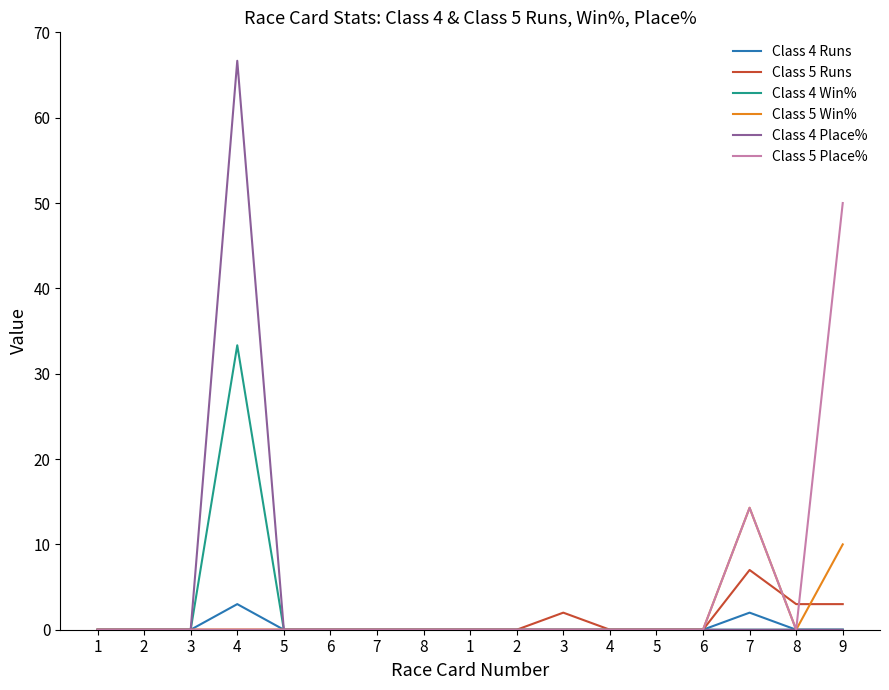

Reading left to right, what are all the values shown in this chart?

Class 4 Runs: 1=0.0	2=0.0	3=0.0	4=3.0	5=0.0	6=0.0	7=0.0	8=0.0	1=0.0	2=0.0	3=0.0	4=0.0	5=0.0	6=0.0	7=2.0	8=0.0	9=0.0
Class 5 Runs: 1=0.0	2=0.0	3=0.0	4=0.0	5=0.0	6=0.0	7=0.0	8=0.0	1=0.0	2=0.0	3=2.0	4=0.0	5=0.0	6=0.0	7=7.0	8=3.0	9=3.0
Class 4 Win%: 1=0.0	2=0.0	3=0.0	4=33.3	5=0.0	6=0.0	7=0.0	8=0.0	1=0.0	2=0.0	3=0.0	4=0.0	5=0.0	6=0.0	7=0.0	8=0.0	9=0.0
Class 5 Win%: 1=0.0	2=0.0	3=0.0	4=0.0	5=0.0	6=0.0	7=0.0	8=0.0	1=0.0	2=0.0	3=0.0	4=0.0	5=0.0	6=0.0	7=14.3	8=0.0	9=10.0
Class 4 Place%: 1=0.0	2=0.0	3=0.0	4=66.7	5=0.0	6=0.0	7=0.0	8=0.0	1=0.0	2=0.0	3=0.0	4=0.0	5=0.0	6=0.0	7=0.0	8=0.0	9=0.0
Class 5 Place%: 1=0.0	2=0.0	3=0.0	4=0.0	5=0.0	6=0.0	7=0.0	8=0.0	1=0.0	2=0.0	3=0.0	4=0.0	5=0.0	6=0.0	7=14.3	8=0.0	9=50.0